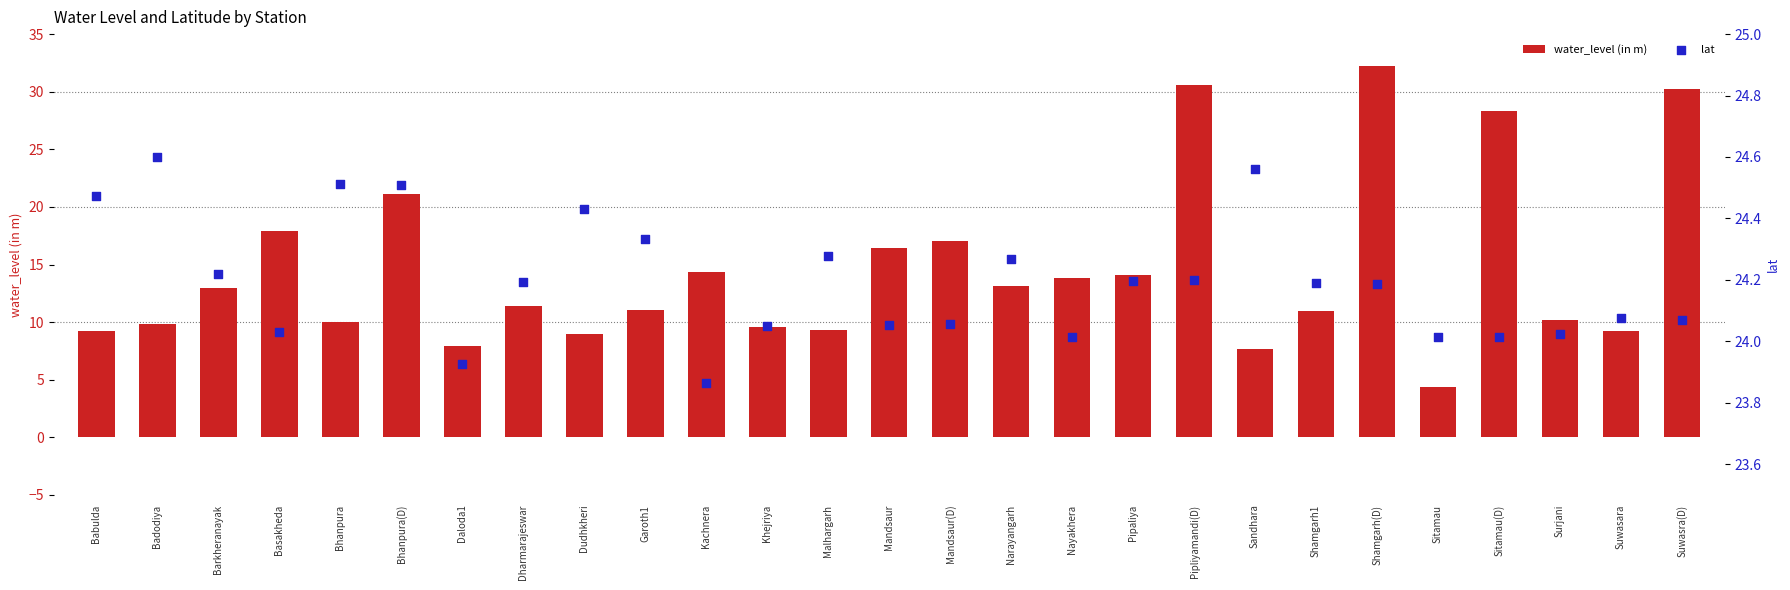

Which series has the largest total across all categories?

lat